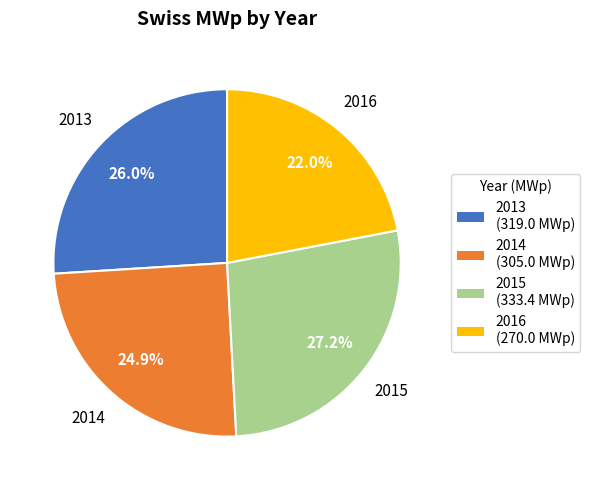

Is the sum of 2016 and 2014 greater than half?

No